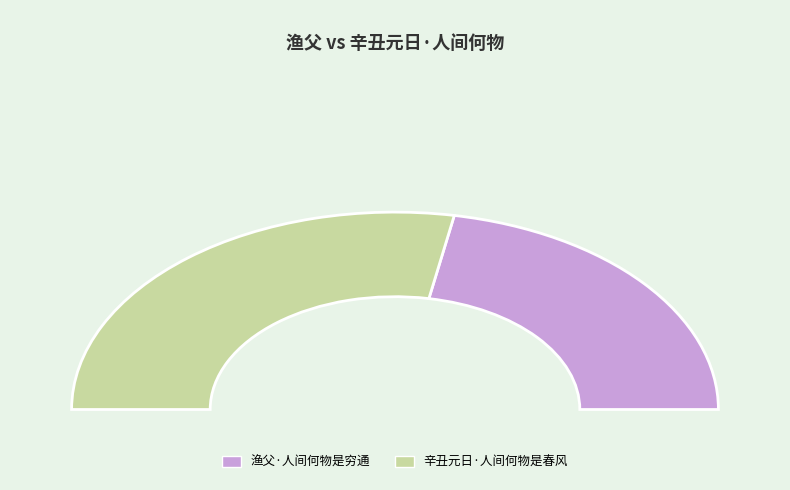

To the nearest percent, what portion does 辛丑元日·人间何物是春风 represent?

56%